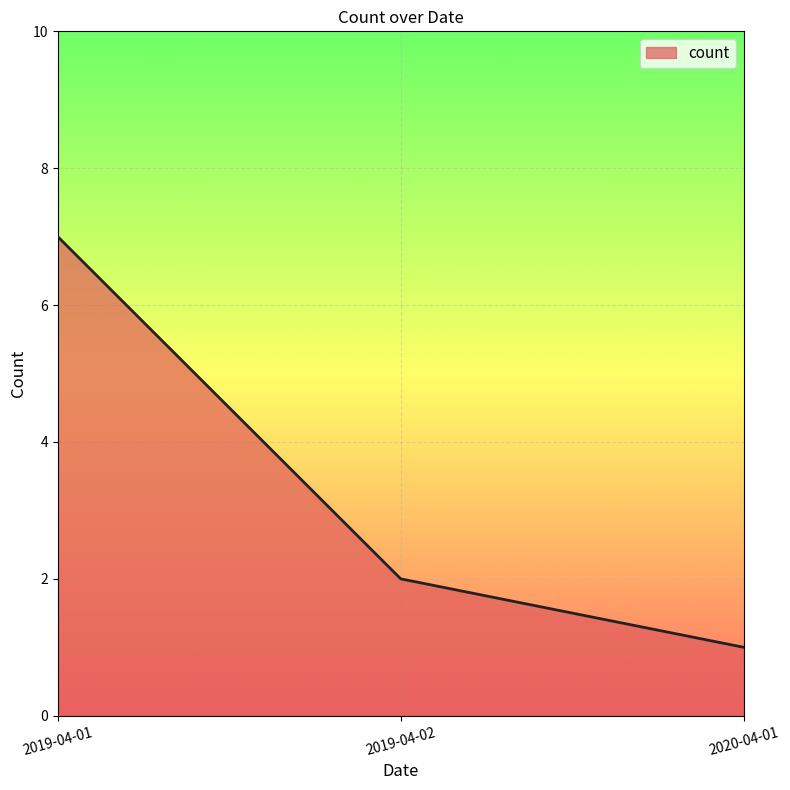

Reading right to left, list all the values displayed in this chart.

2020-04-01=1	2019-04-02=2	2019-04-01=7